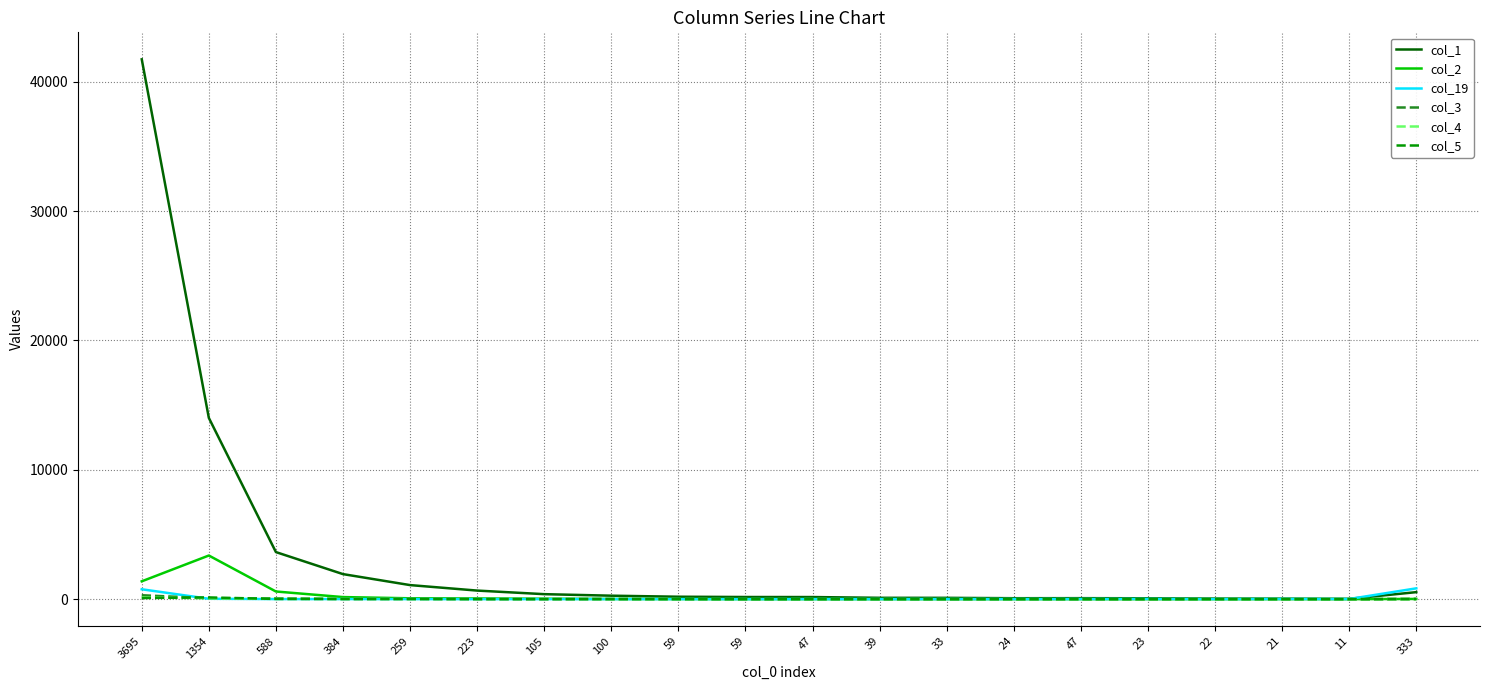

True or false: col_5 has more than 0 interior local peaks.

True